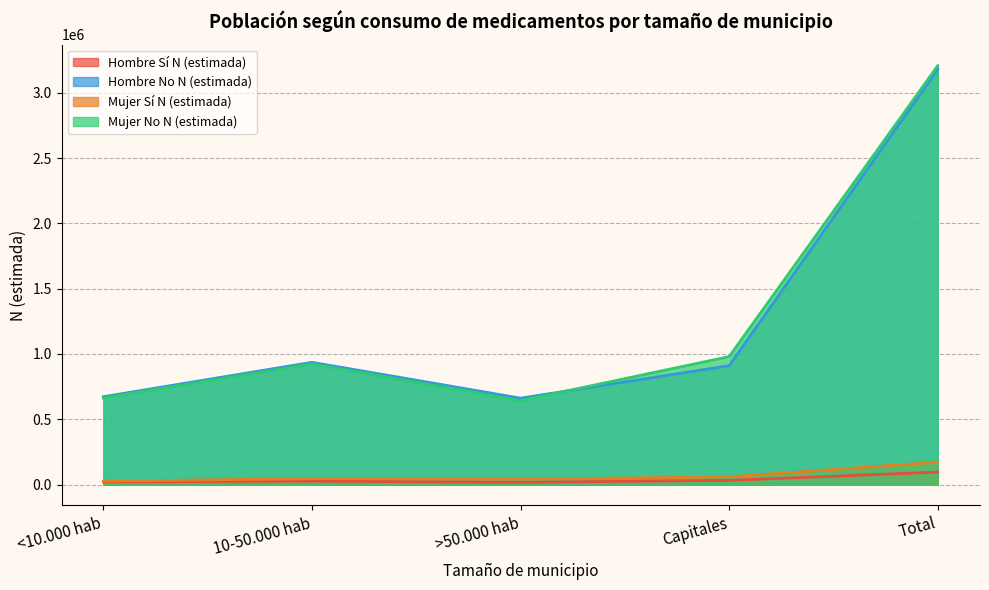

At which category is the sum across all series the highest?

Total